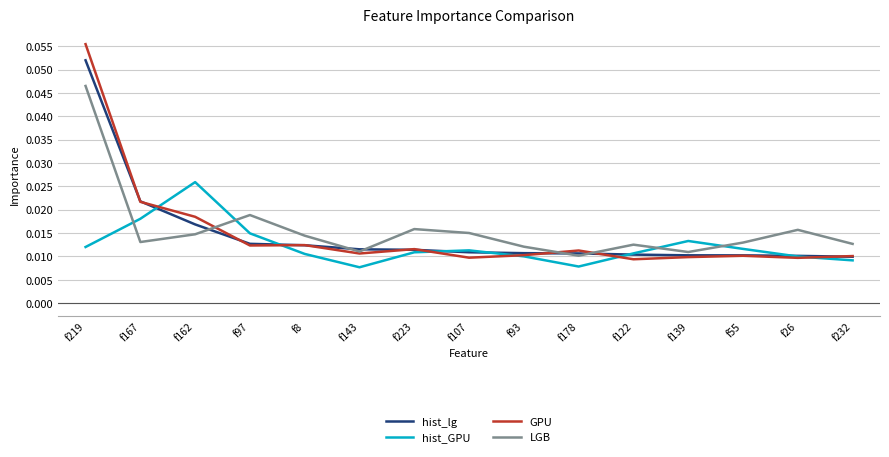

Is the value of hist_lg at f143 greater than the value of LGB at f162?

No